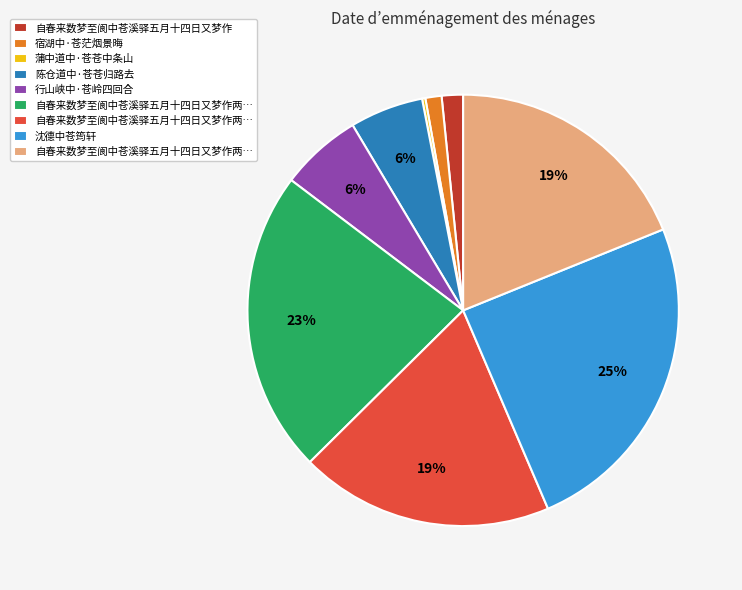

To the nearest percent, what is the average slice percentage?

11%